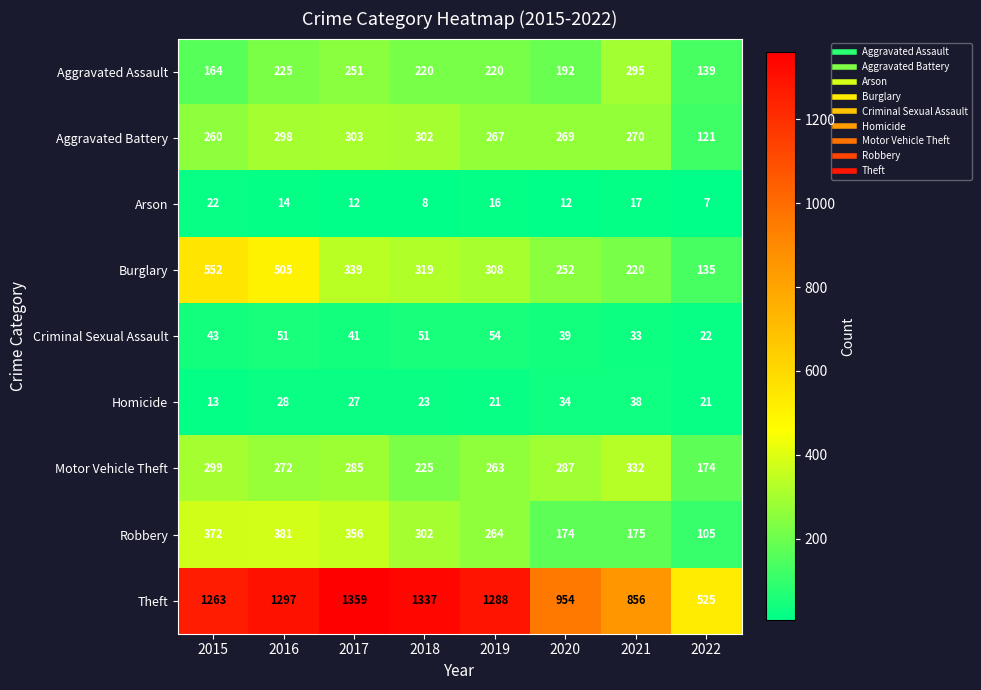

Which series changed the most between 2016 and 2019?

Burglary